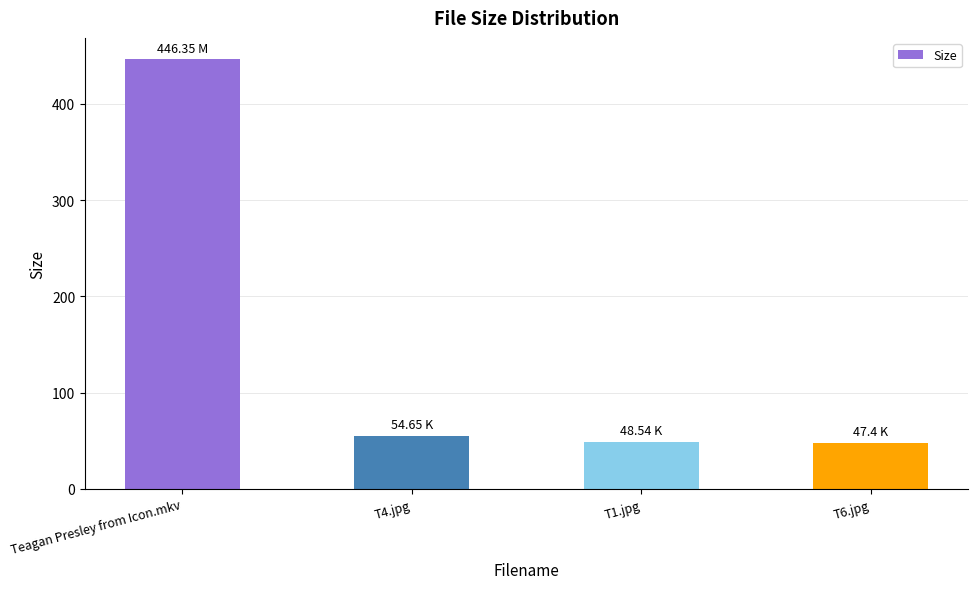

Are the bars grouped side by side (vs. stacked)?

No